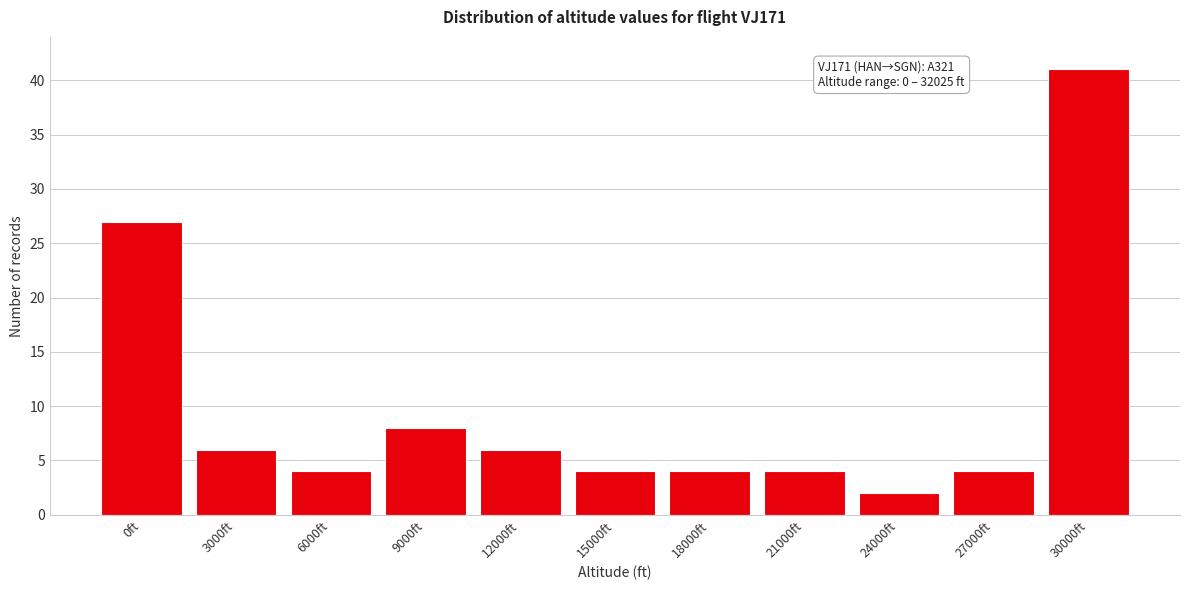

Reading left to right, extract all data points from this chart.

27	6	4	8	6	4	4	4	2	4	41